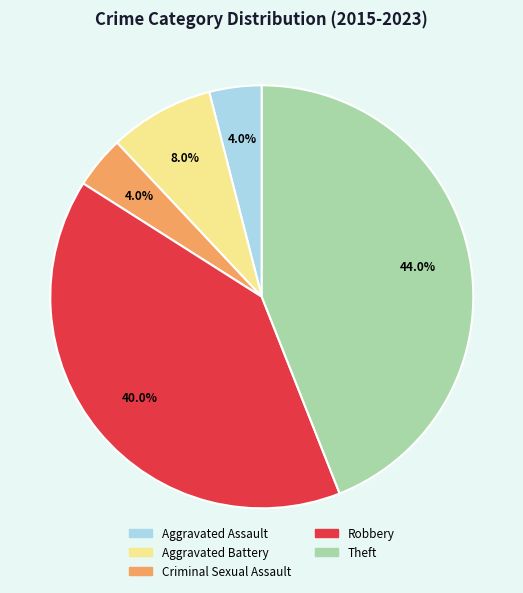

What percentage do Aggravated Assault and Criminal Sexual Assault together represent?

8.0%